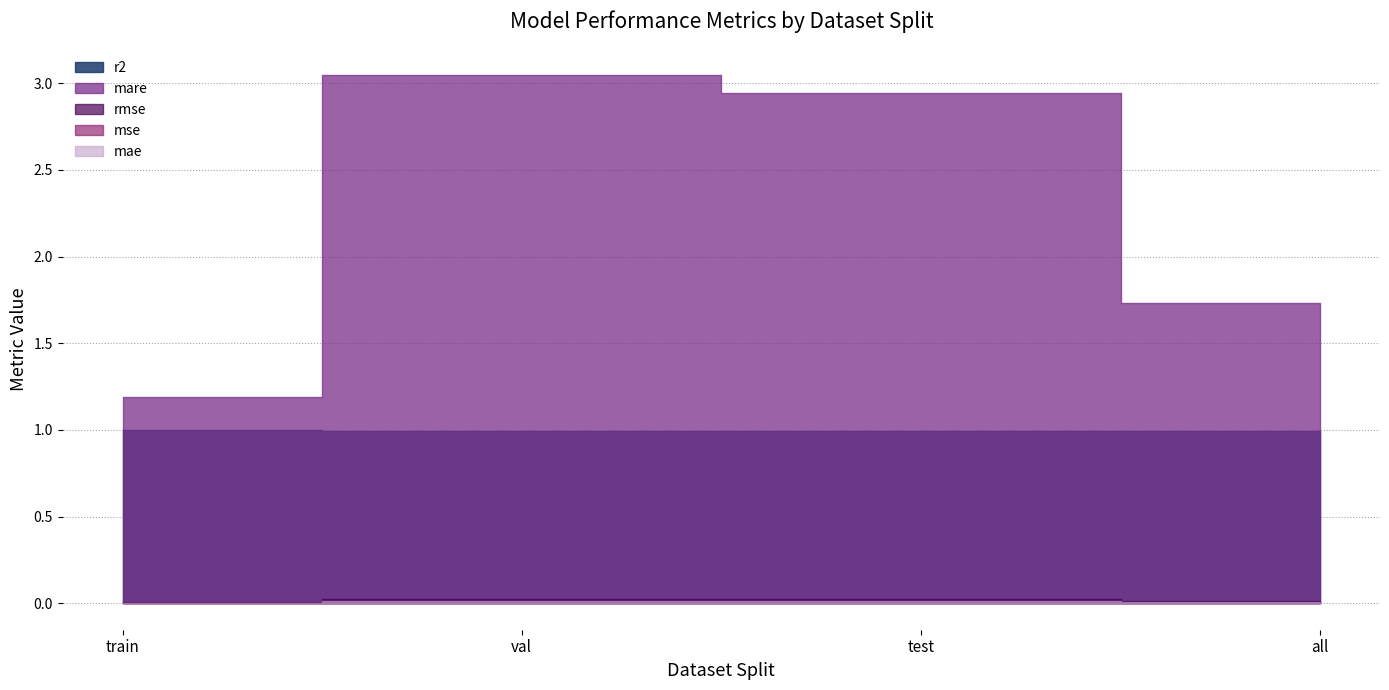

Where is the first local maximum for mae?

test